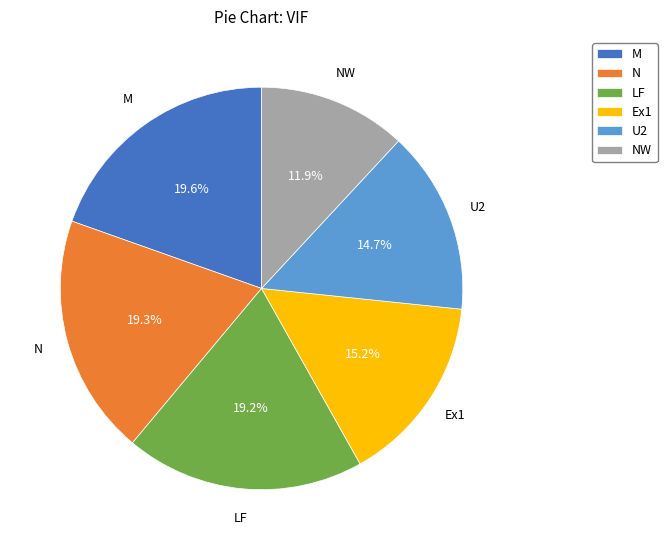

What is the smallest slice in the pie chart?

NW